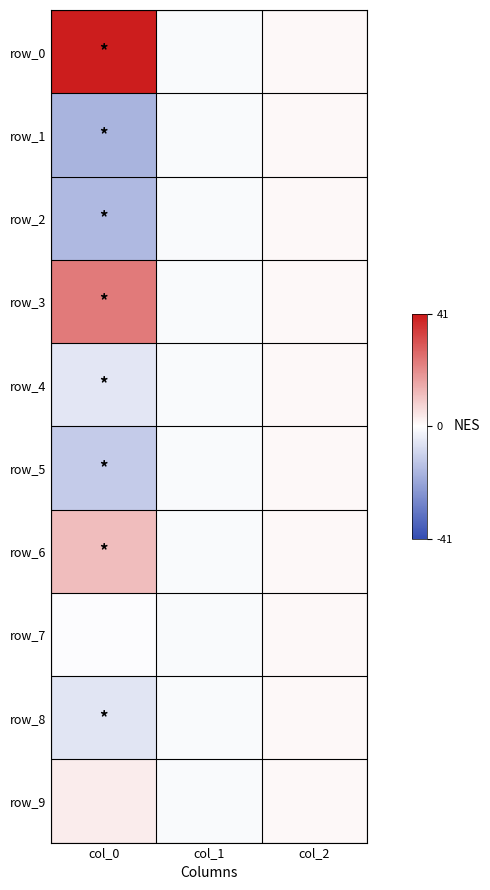

What is the difference between the row_3 values at col_2 and col_0?

22.5